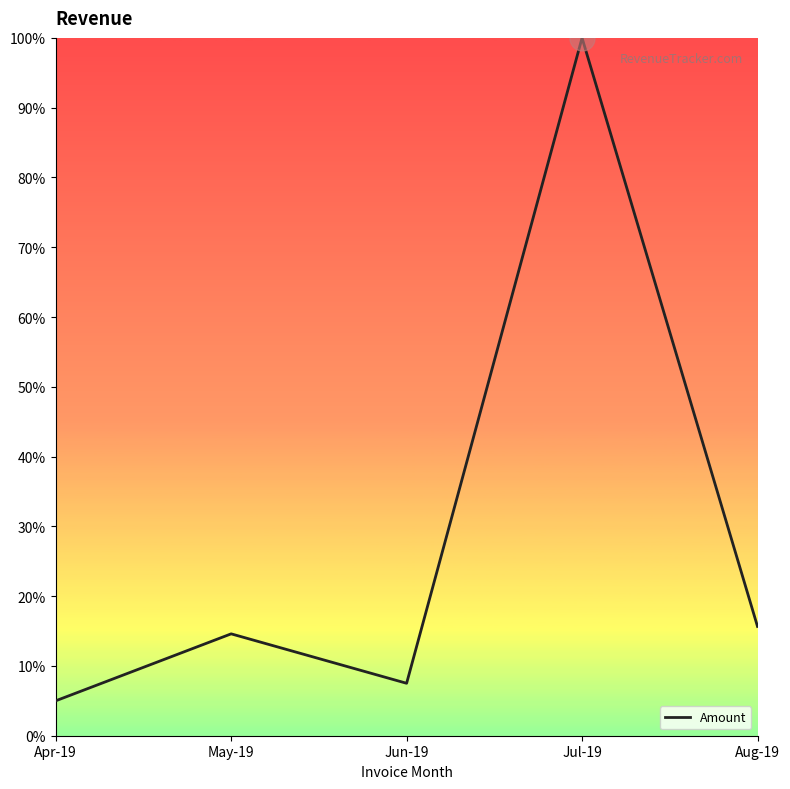

Count the number of data series in this chart.

1